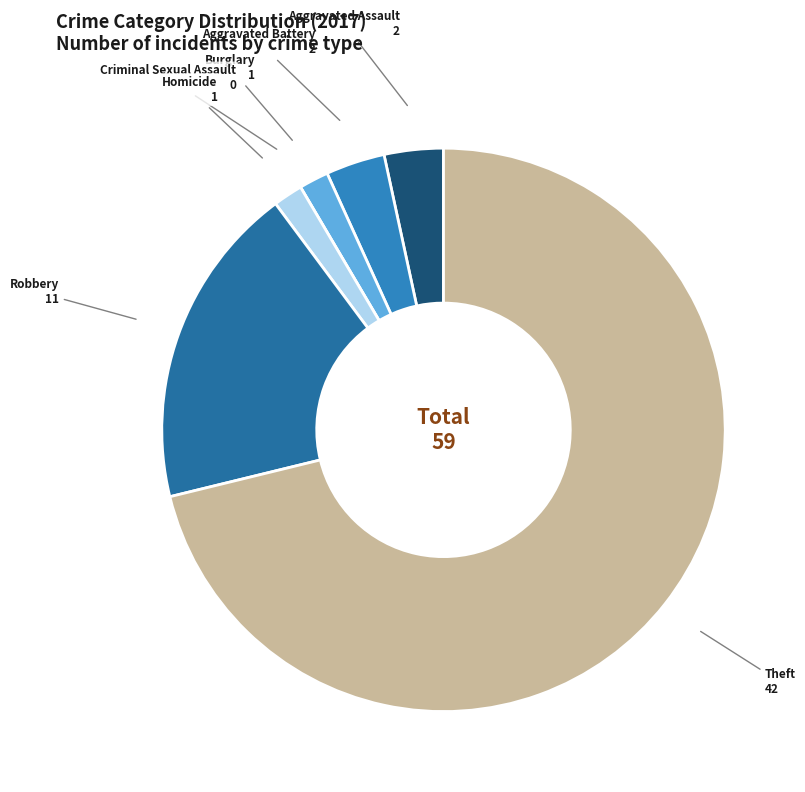

Which has a higher value, Theft or Burglary?

Theft